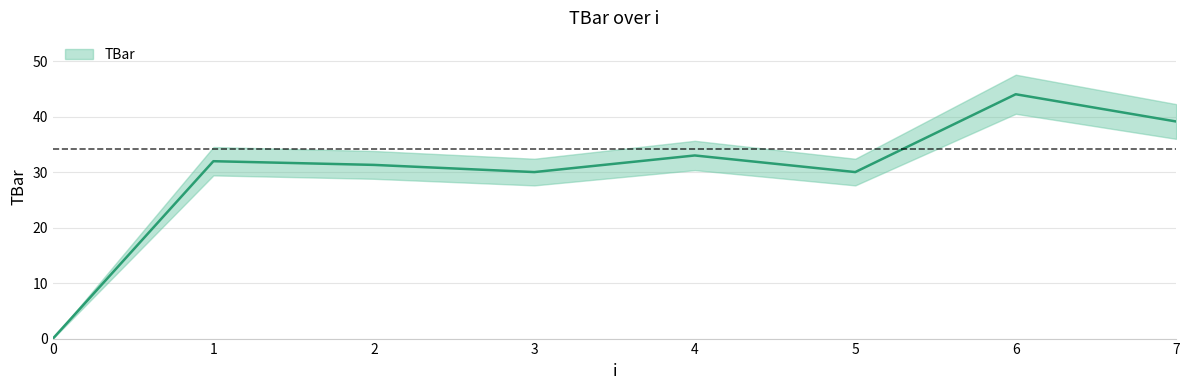

Reading right to left, list all the values displayed in this chart.

39.1	44.0	30.0	33.0	30.0	31.3	32.0	0.0